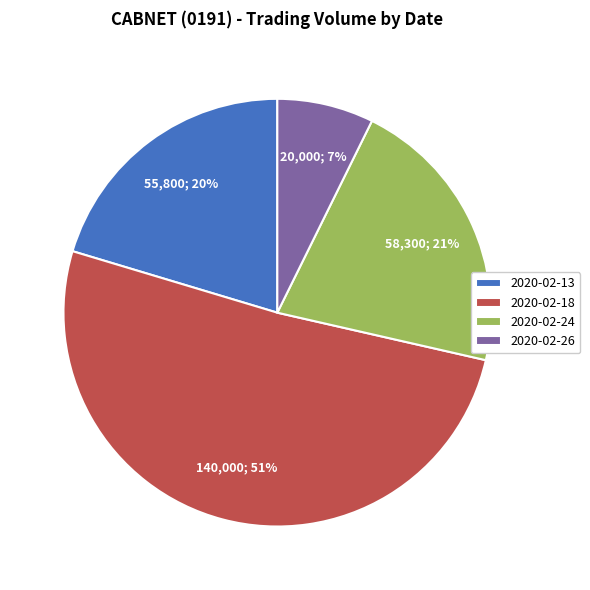

Approximately how many times larger is the value at 2020-02-24 compared to 2020-02-18?

0.4